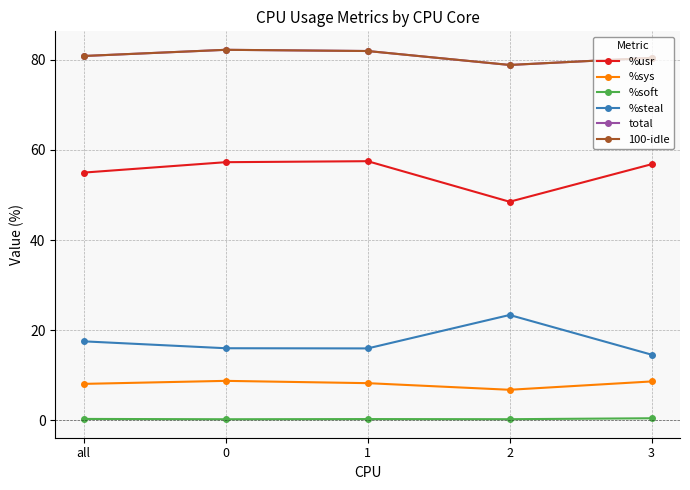

What is the lowest value of the %steal series?

14.6